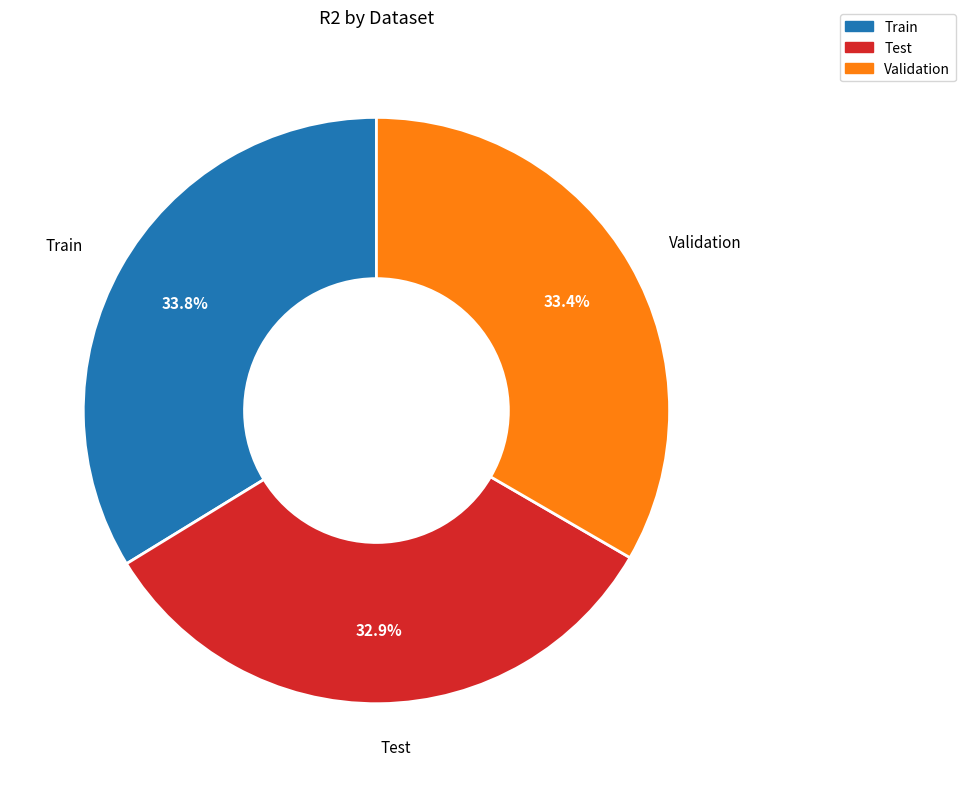

Is there any slice that represents more than half of the pie?

No